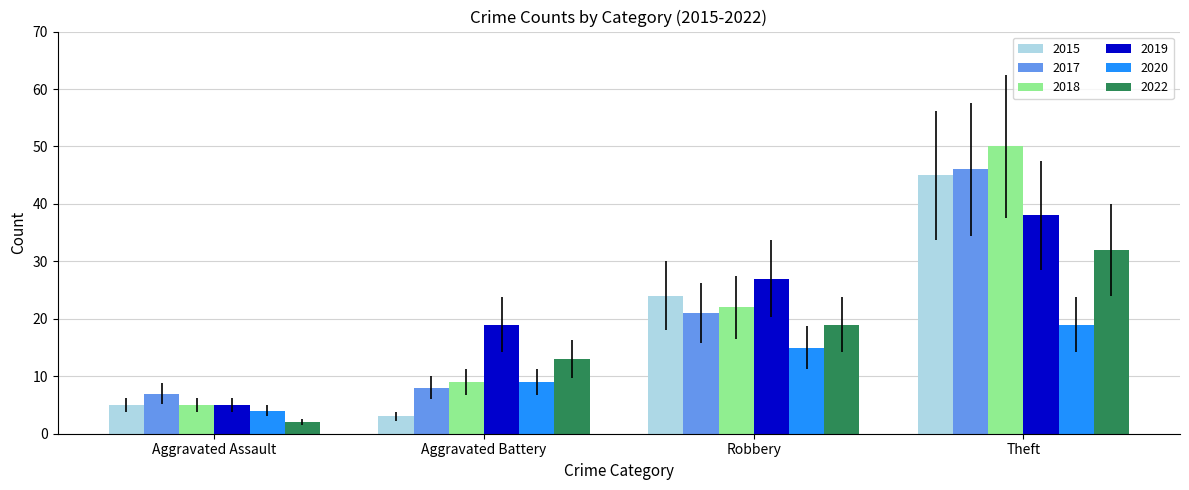

Reading left to right, list all the values displayed in this chart.

2015: 5	3	24	45
2017: 7	8	21	46
2018: 5	9	22	50
2019: 5	19	27	38
2020: 4	9	15	19
2022: 2	13	19	32